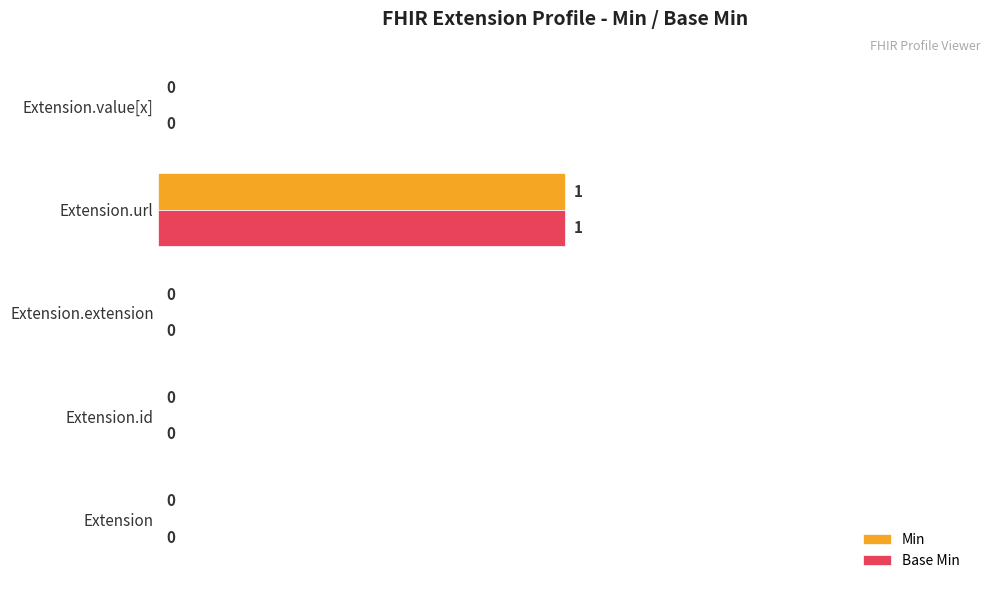

How many data points in Min are above 0?

1